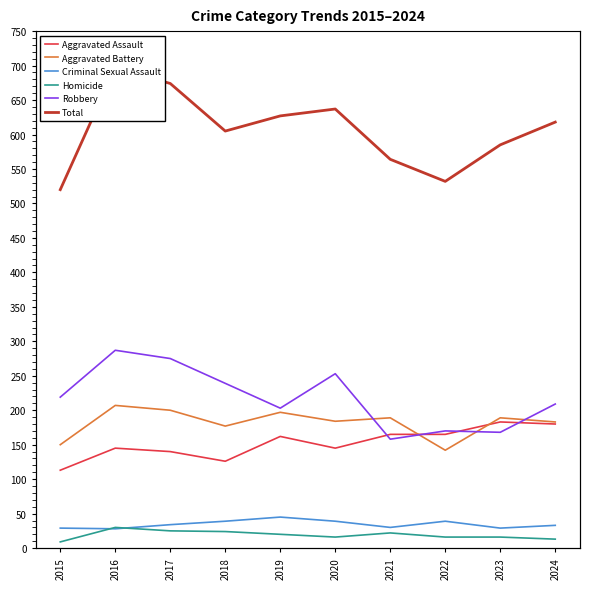

Where is Homicide nearest to the value 19?

2019